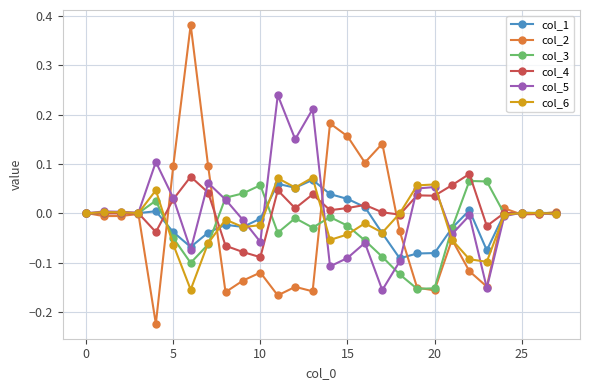

In col_3, how many points are higher than both neighbors (excluding endpoints)?

7